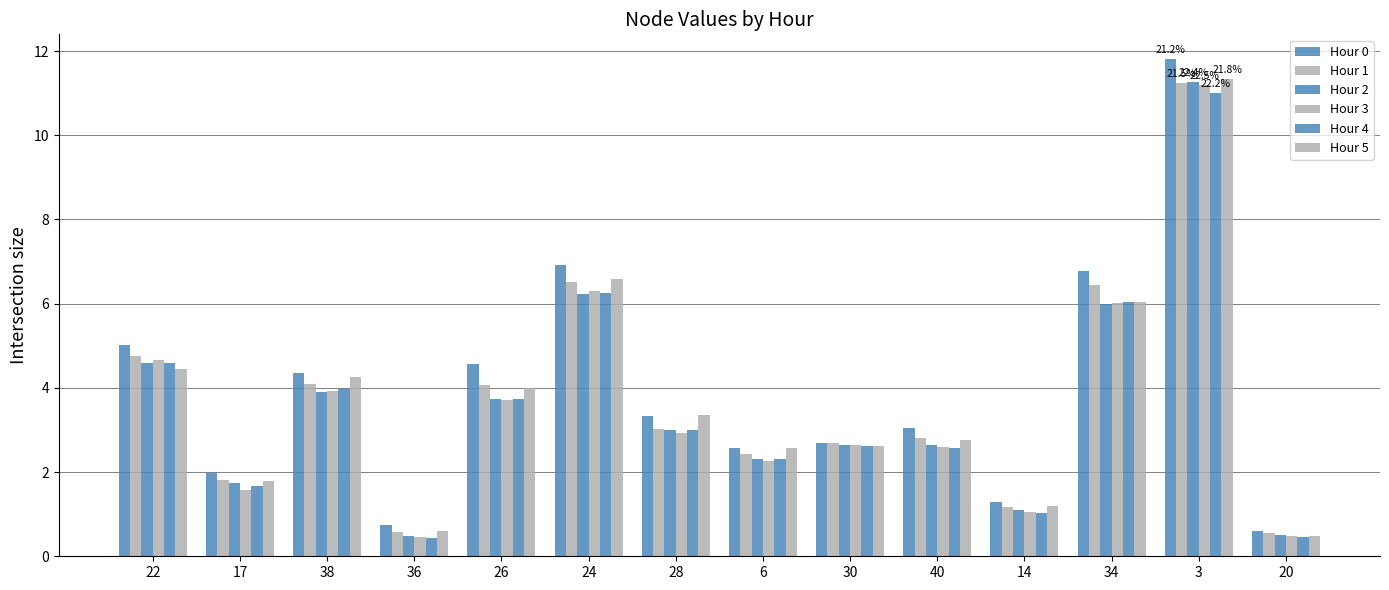

What is the difference between the second highest and minimum values in the Hour 5 series?

6.1